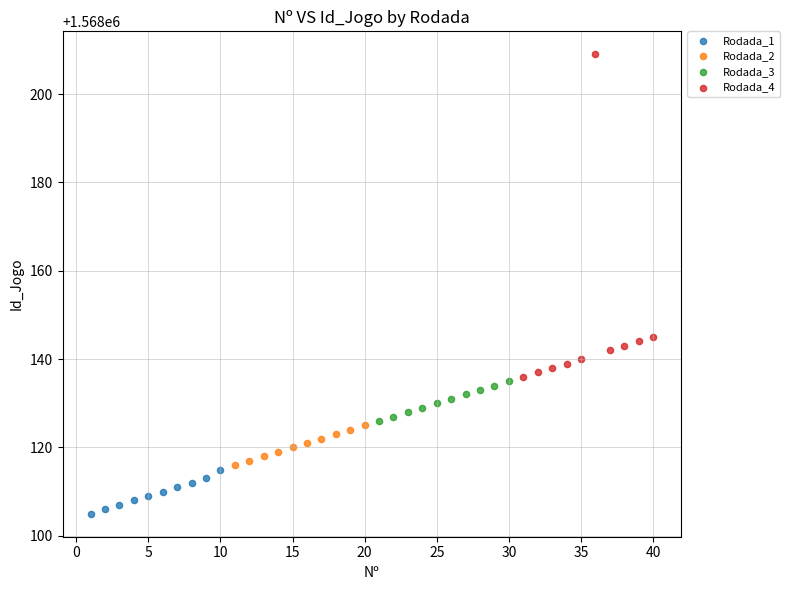

Which series reaches the maximum Y coordinate?

Rodada_4